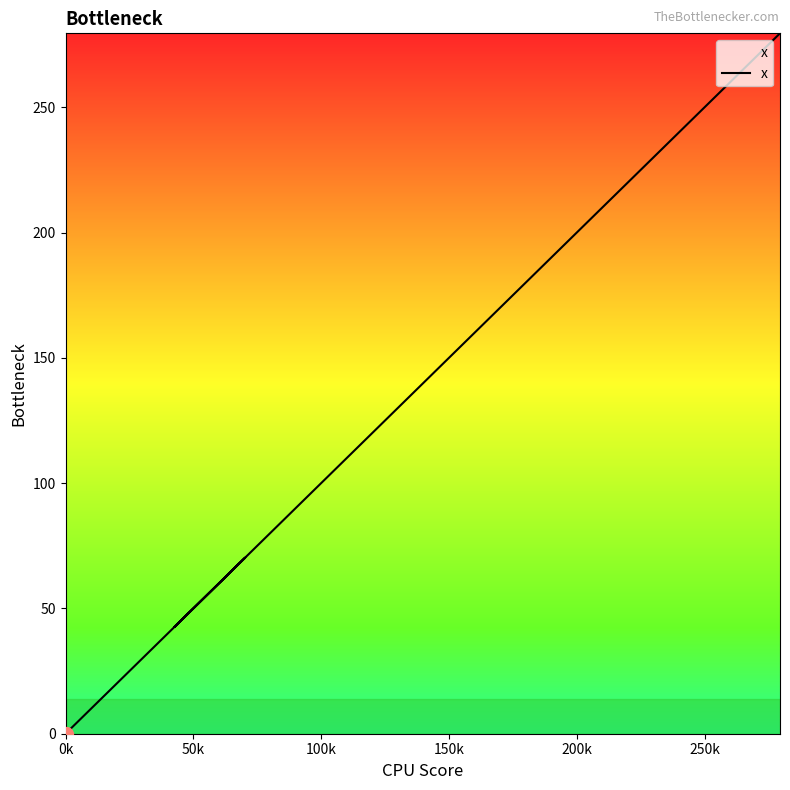

How many values are above zero?

39